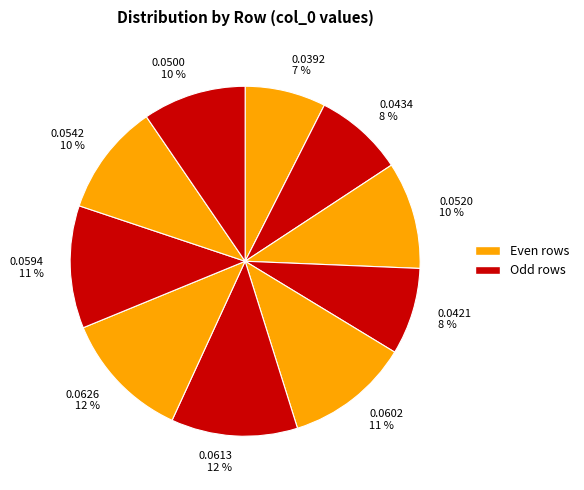

To the nearest percent, what percentage of the pie is 0.0434 8 %?

8%